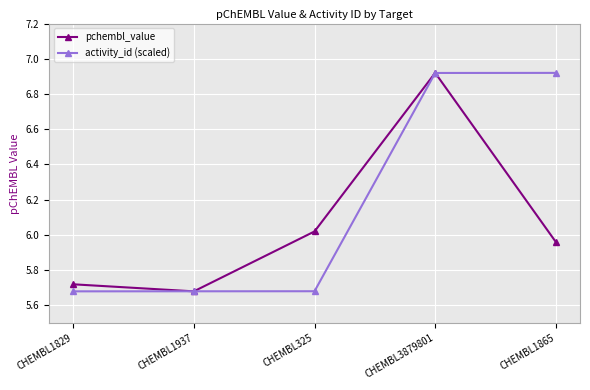

Which category has the highest value in the pchembl_value series?

CHEMBL3879801